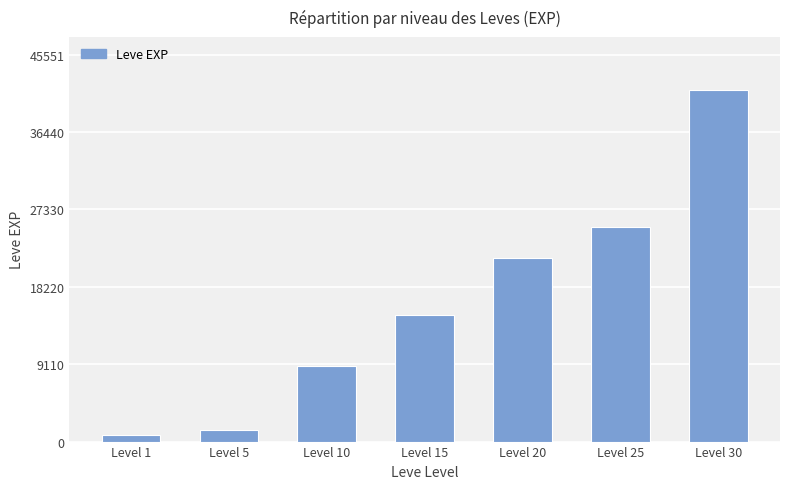

The chart shows a value of 800 at Level 1. True or false?

True